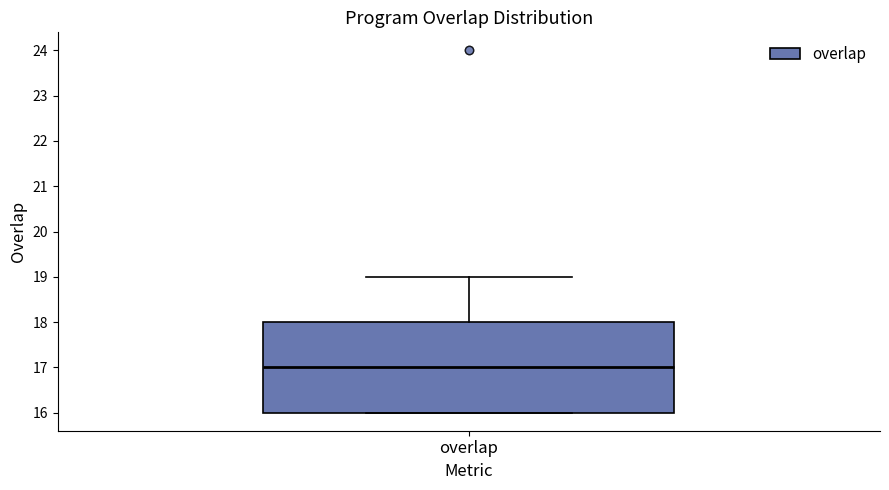

Transcribe this box plot: give where the median line is, the range the box spans, and where the two whiskers end, as read against the y-axis. The values are not printed on the chart, so give them approximately, as read against the axis.

median 17, box 16 to 18, whiskers 16 to 19